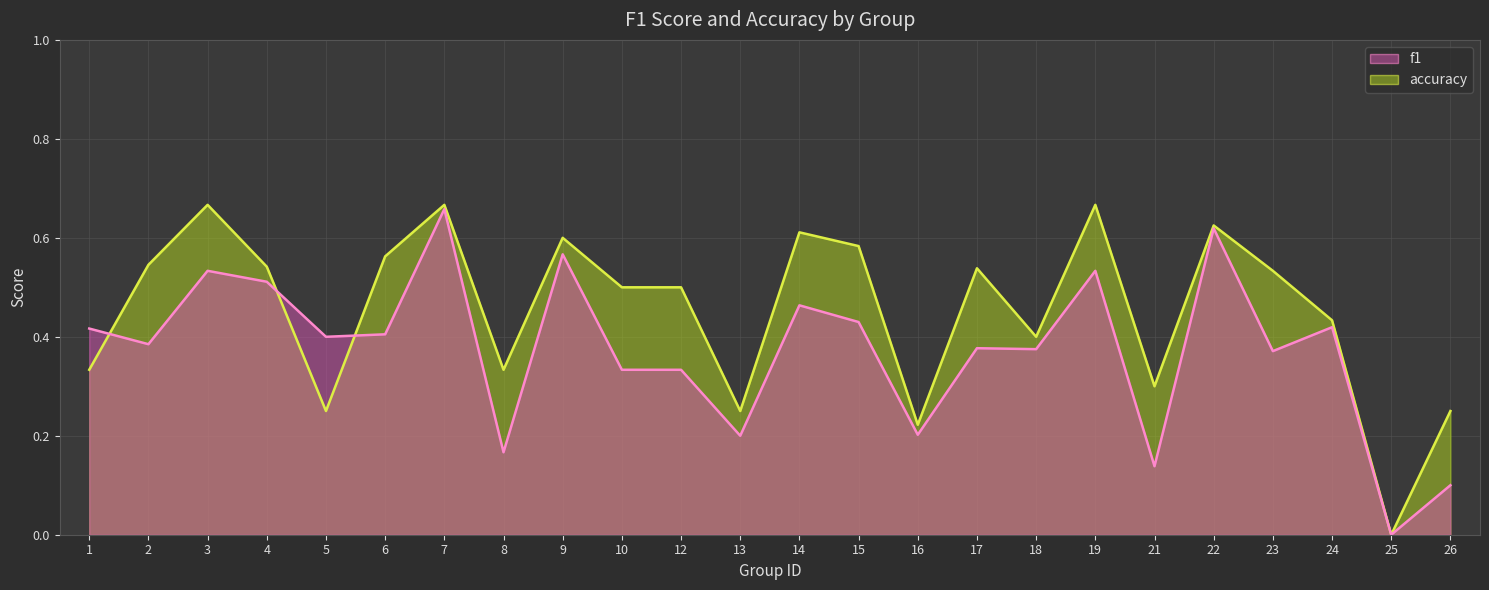

At how many categories does at least one series exceed 0?

23